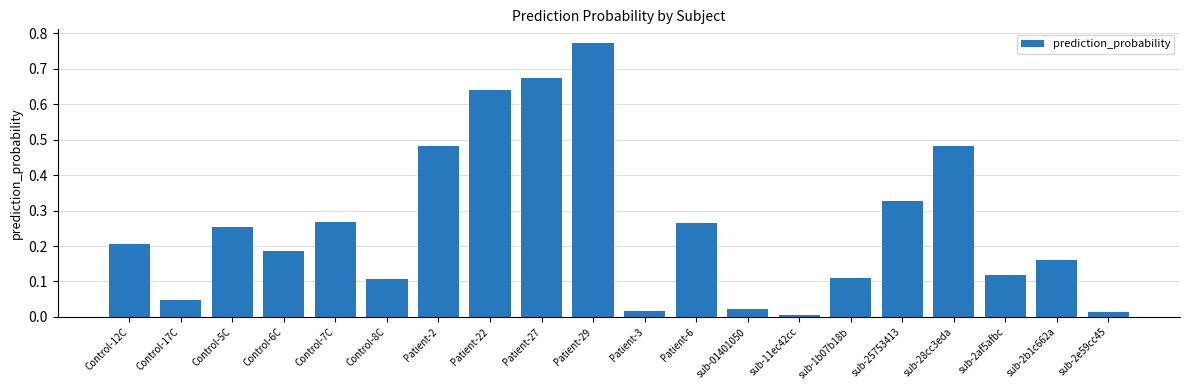

What is the label of the 7th bar from the right?

sub-11ec42cc